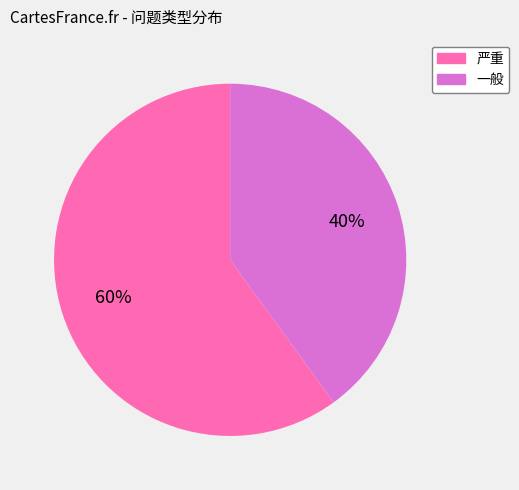

Rank the categories by value from lowest to highest.

一般, 严重